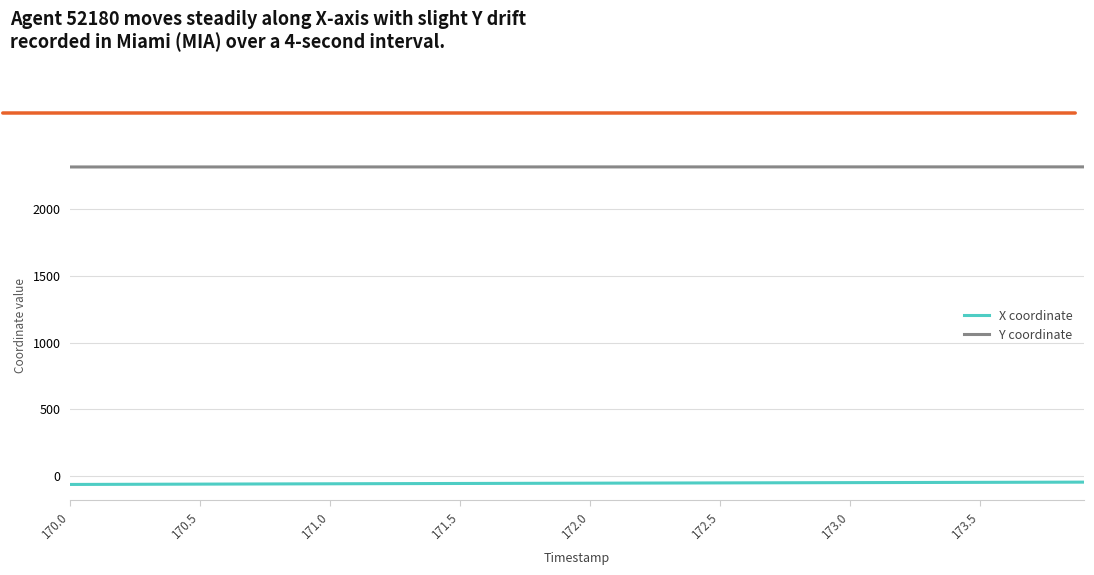

What is the lowest value of the X coordinate series?

-62.1